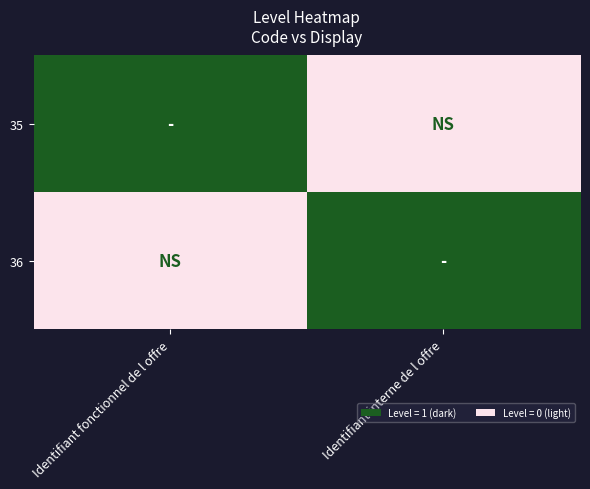

Reading right to left, list all the values displayed in this chart.

35: Identifiant interne de l offre=0	Identifiant fonctionnel de l offre=1
36: Identifiant interne de l offre=1	Identifiant fonctionnel de l offre=0